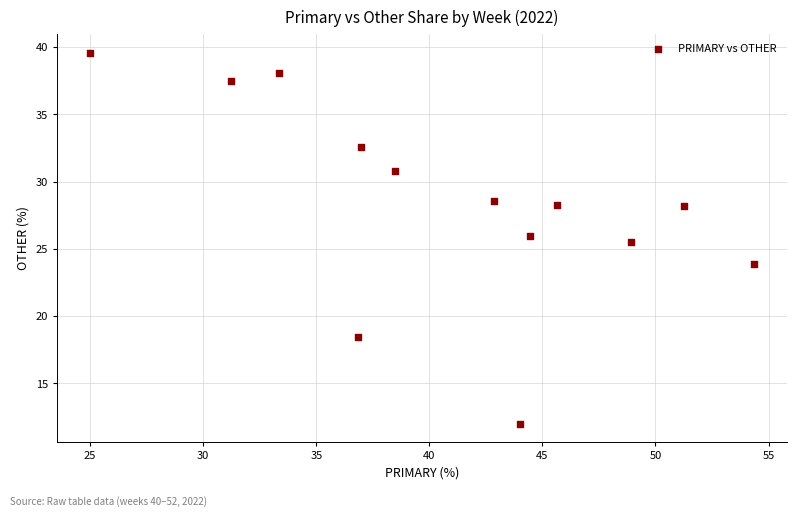

What Y value in the scatter plot is closest to 25?

25.5